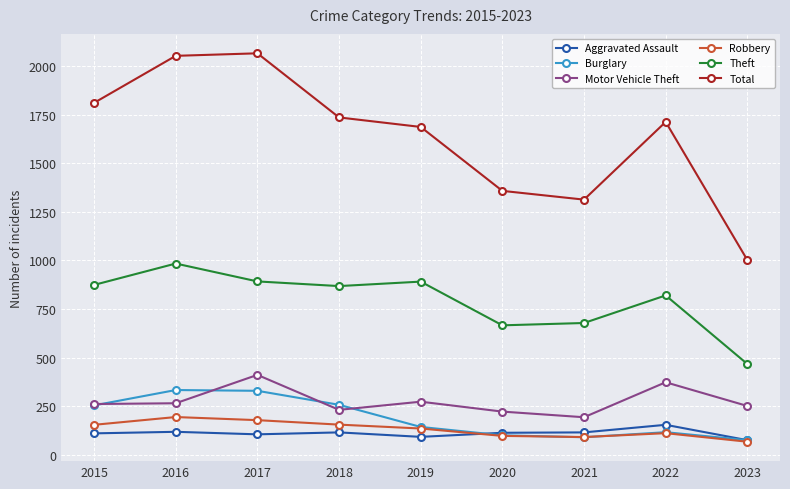

The Total series shows 422 at 2023. True or false?

False